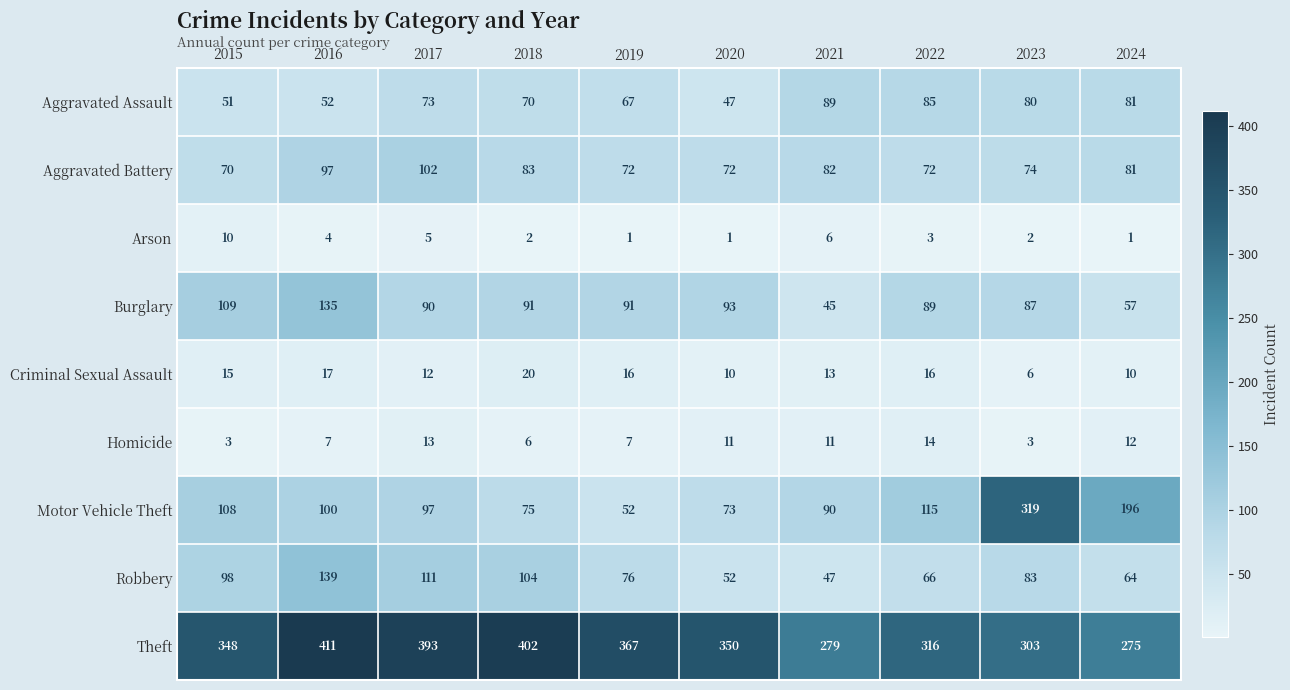

List the series in order of their peak value, highest first.

Theft, Motor Vehicle Theft, Robbery, Burglary, Aggravated Battery, Aggravated Assault, Criminal Sexual Assault, Homicide, Arson